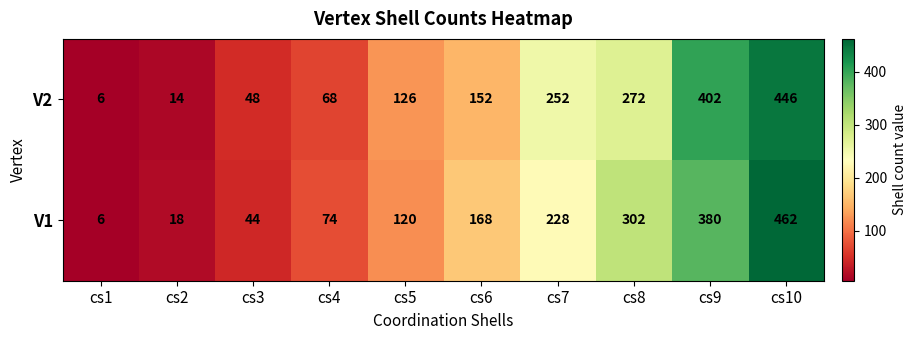

What is the sum of the V2 values at cs7 and cs10?

698